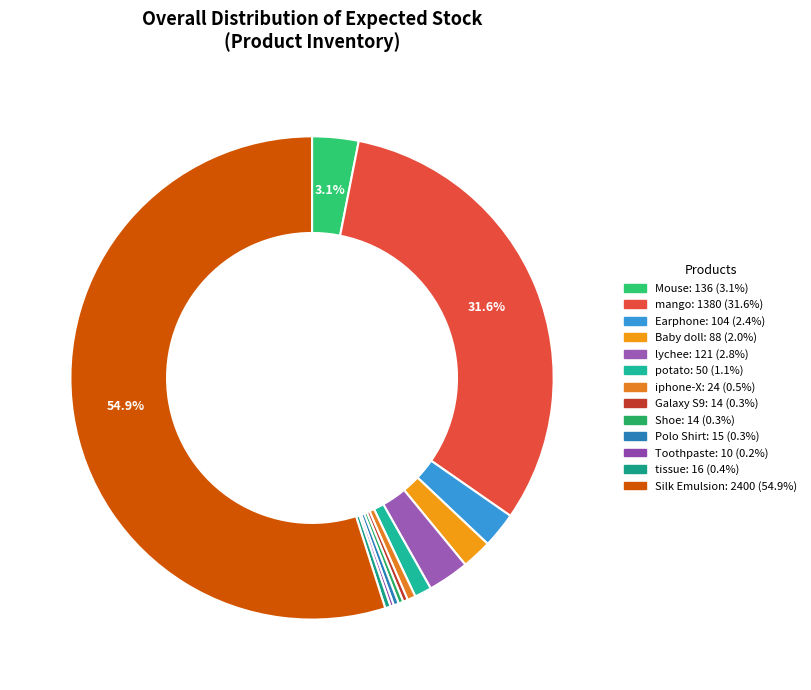

Between mango and Silk Emulsion, which is larger?

Silk Emulsion